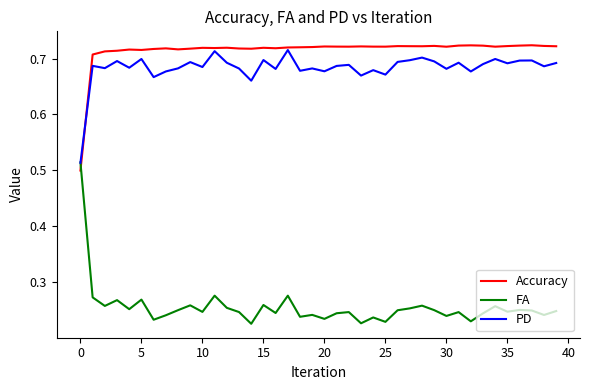

How many categories are shown in the chart?

40